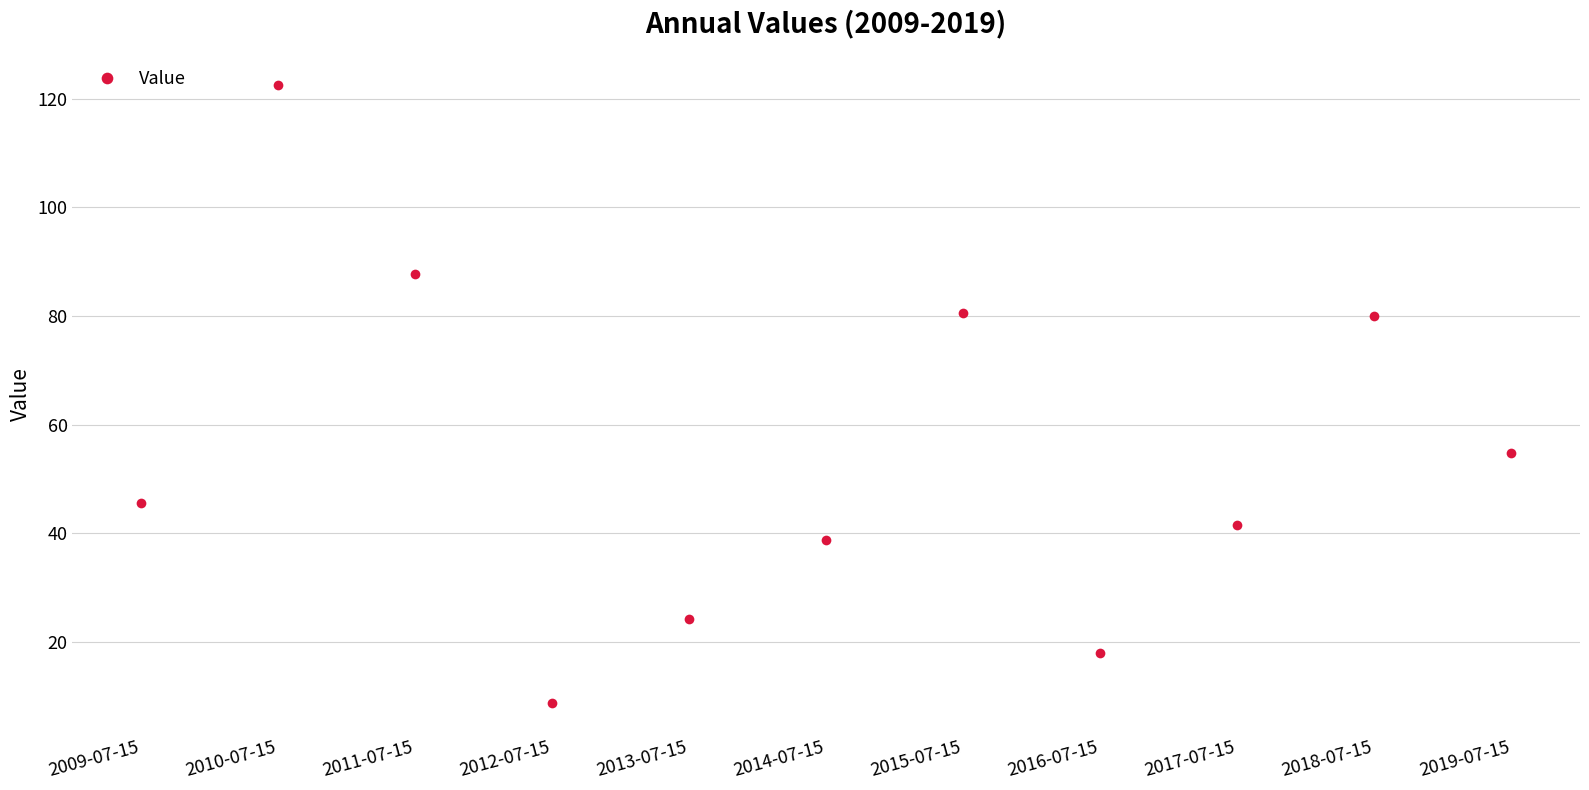

Which label corresponds to the smallest value in the chart?

2012-07-15